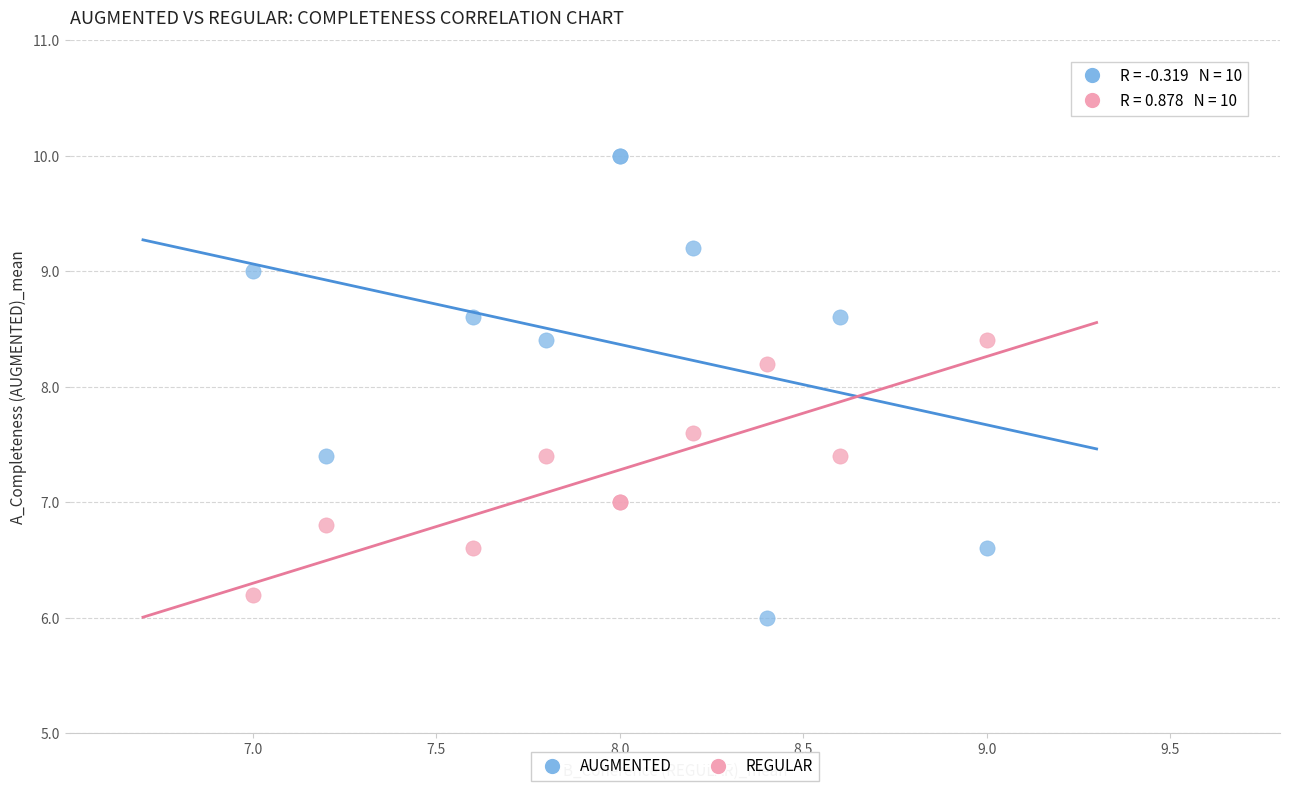

Which series has the widest spread of Y values?

AUGMENTED